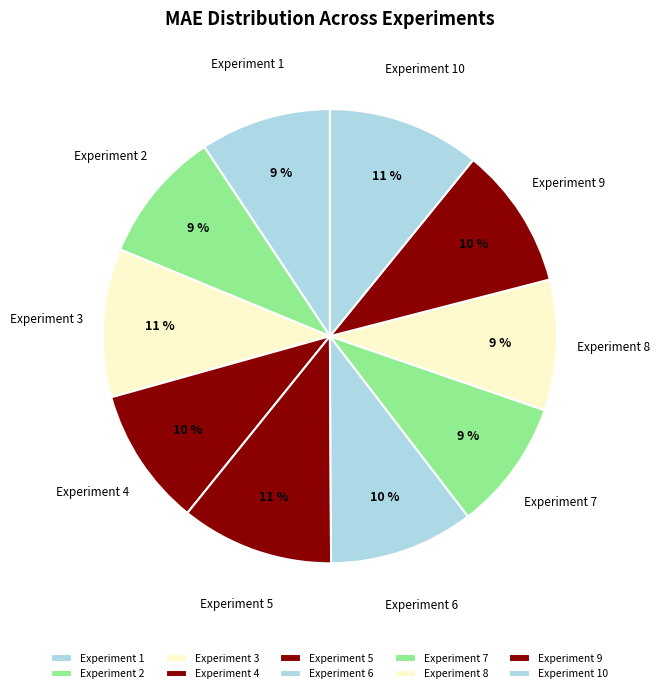

Is it true that Experiment 3 is 11% of the pie?

True